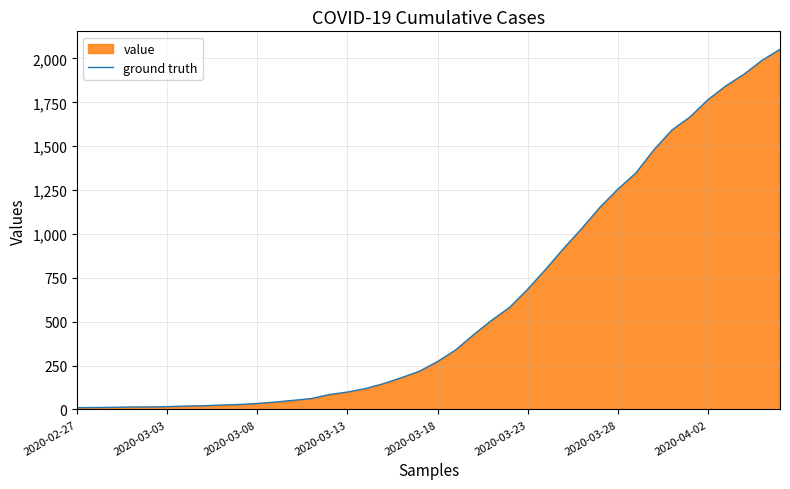

Is it true that the value at 8 is 25?

True